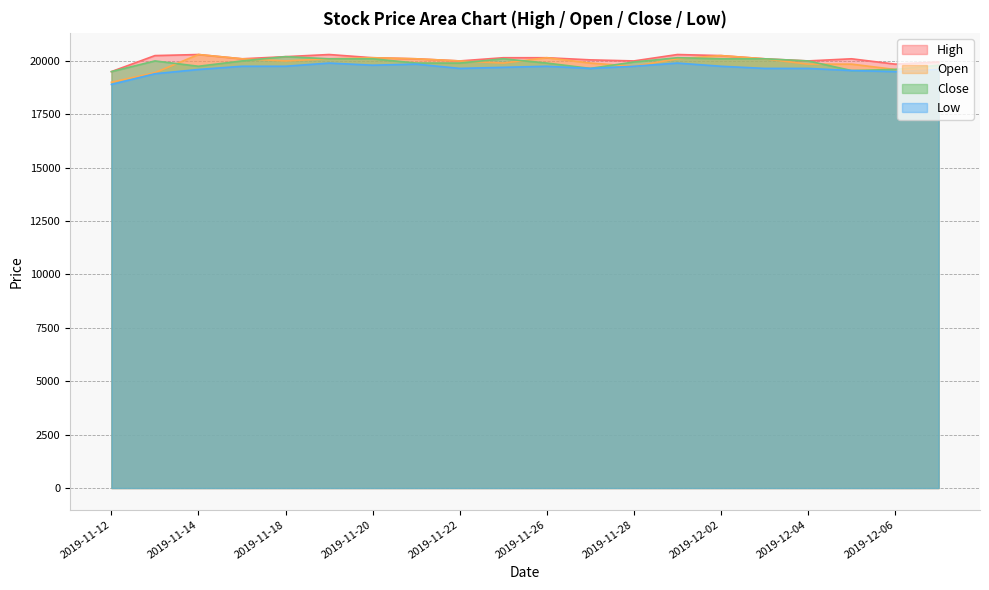

Rank the series by their maximum value, from lowest to highest.

Low, Close, High, Open